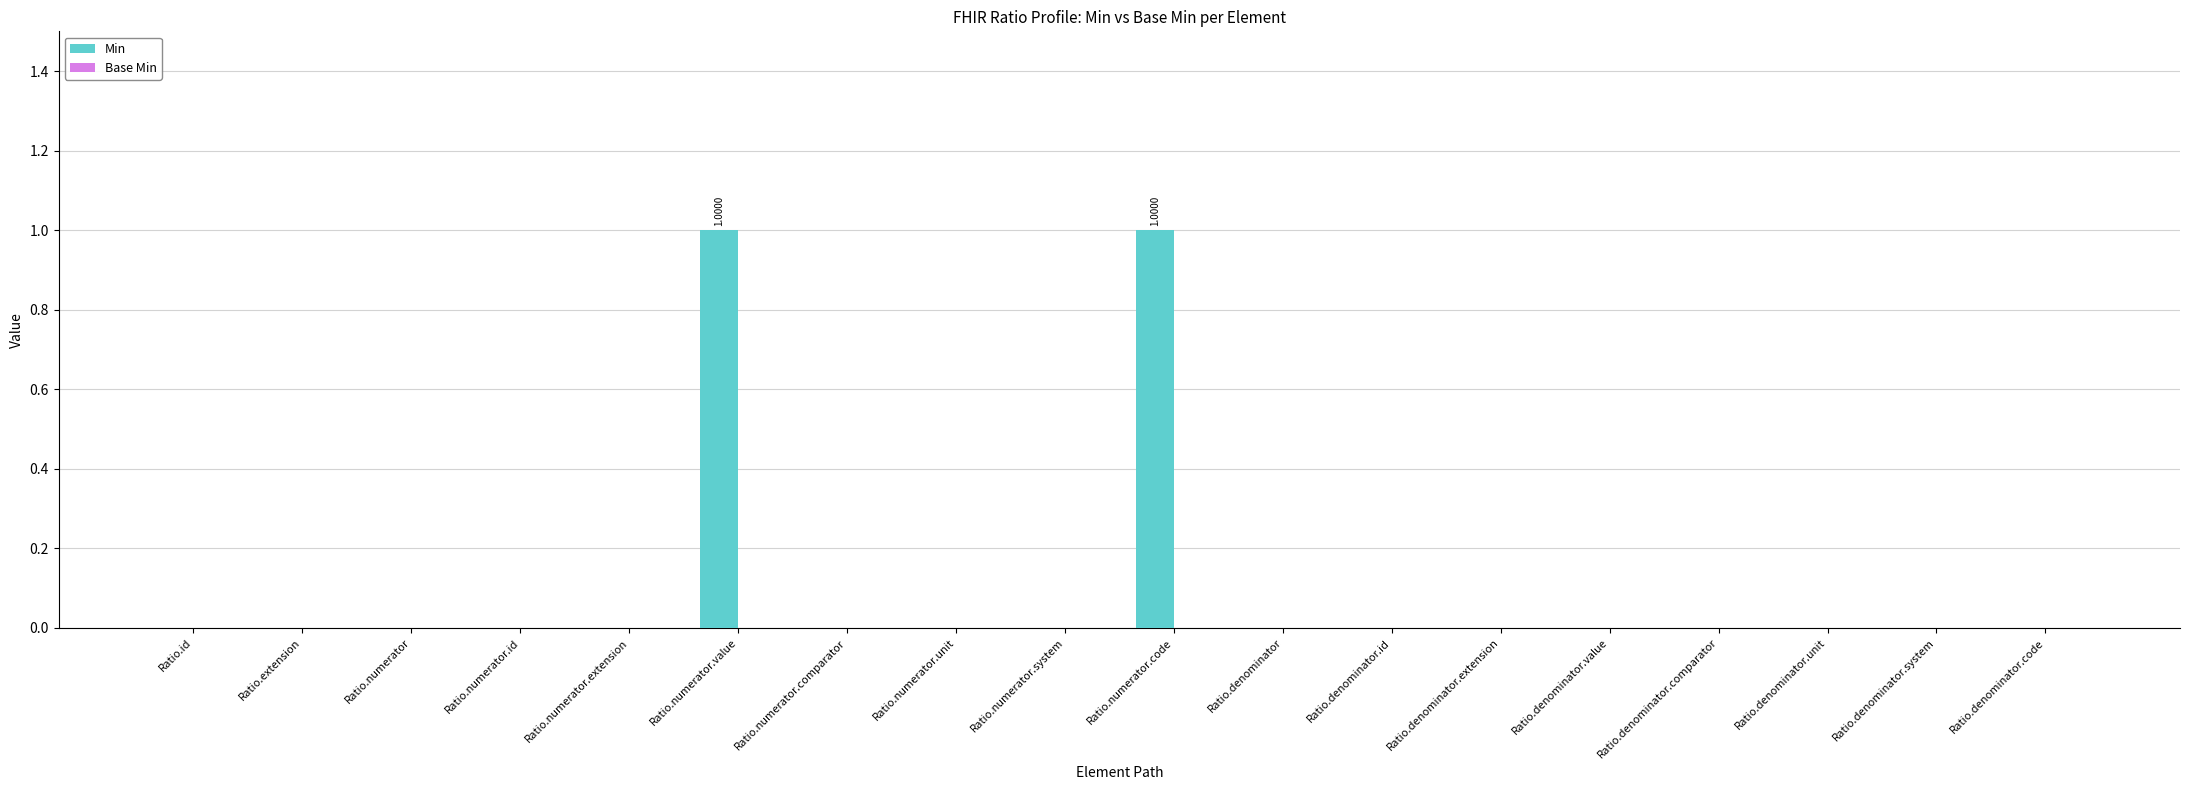

Between Ratio.numerator.value and Ratio.id, which is larger?

Ratio.numerator.value